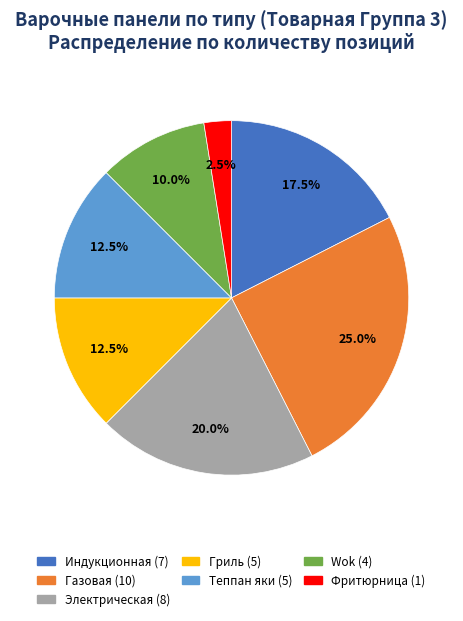

Which has a higher value, Wok or Гриль?

Гриль